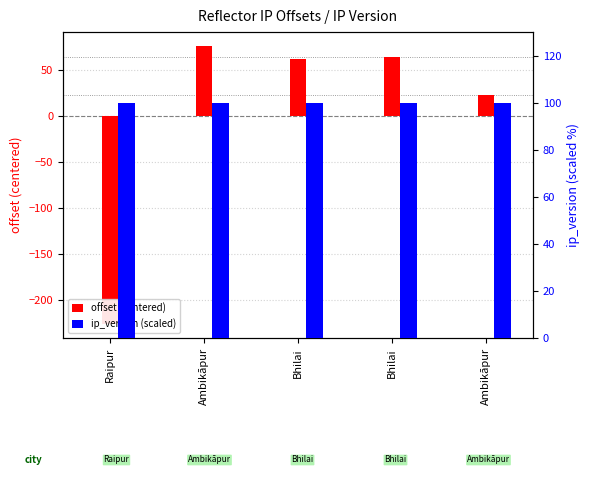

Between Bhilai and Bhilai, which series saw the biggest shift?

offset (centered)